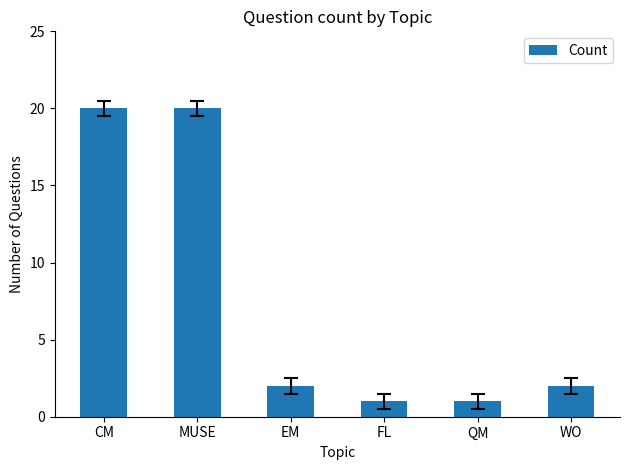

The value at MUSE is 20. True or false?

True